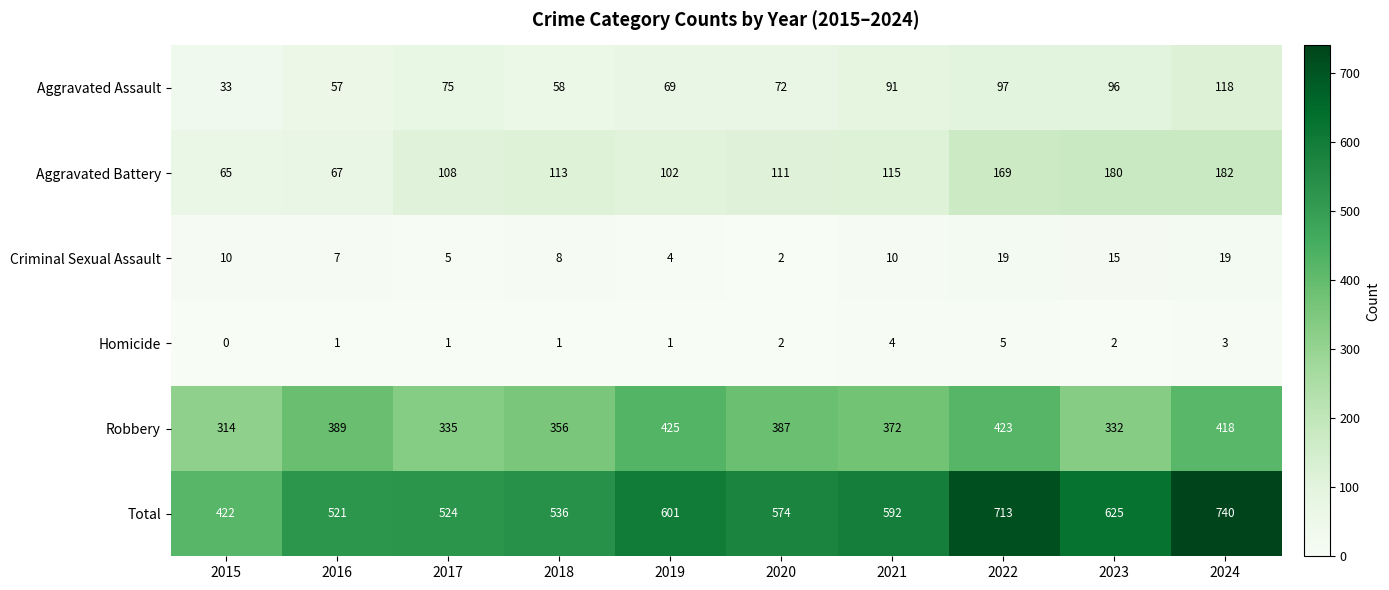

How many values in the Aggravated Battery series are below 113?

5